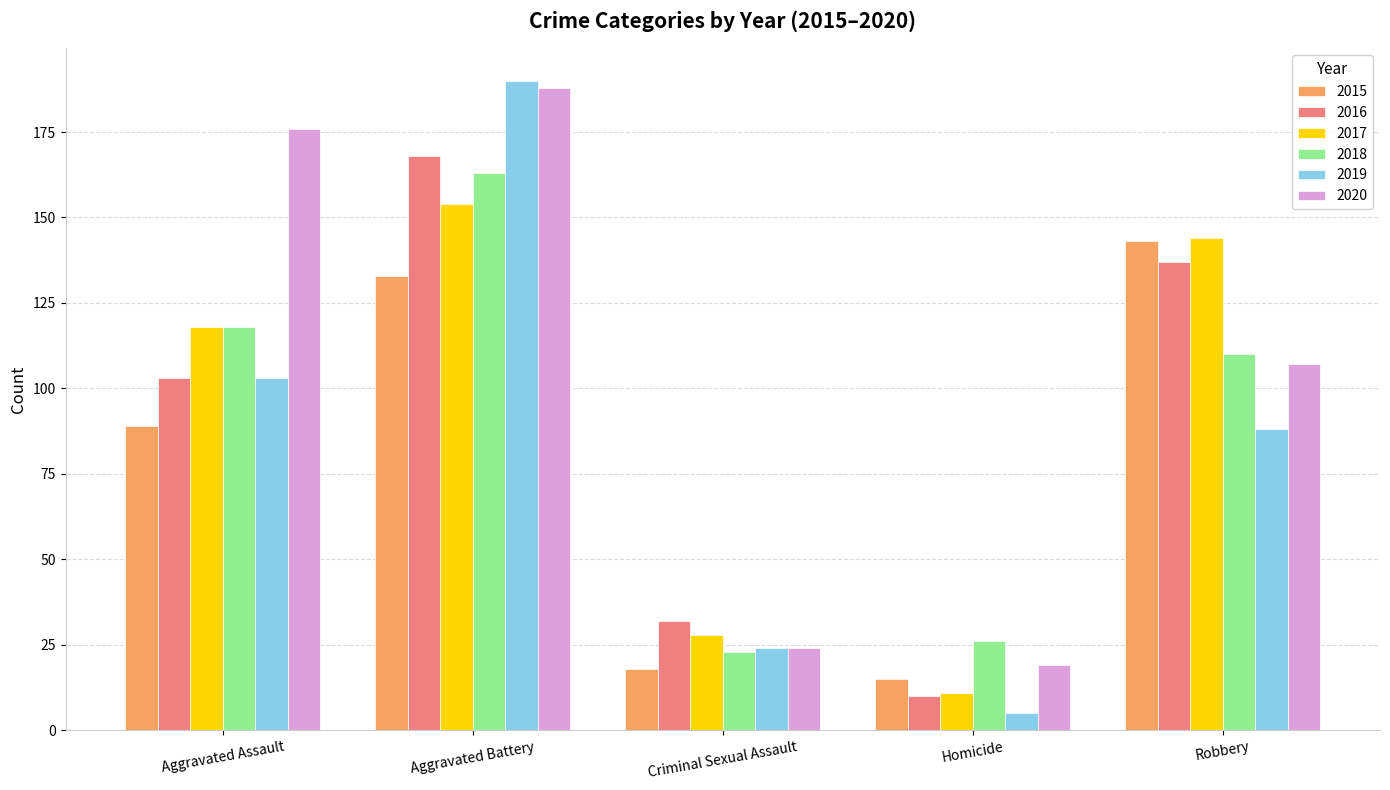

Is the value of 2020 at Homicide greater than the value of 2016 at Homicide?

Yes